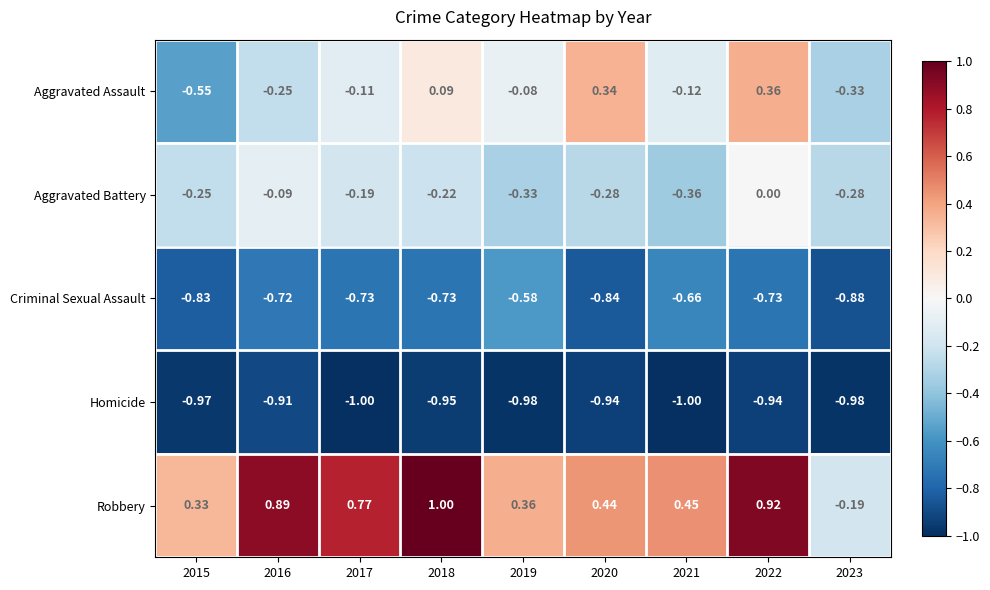

Rank the series by their maximum value, from lowest to highest.

Homicide, Criminal Sexual Assault, Aggravated Battery, Aggravated Assault, Robbery